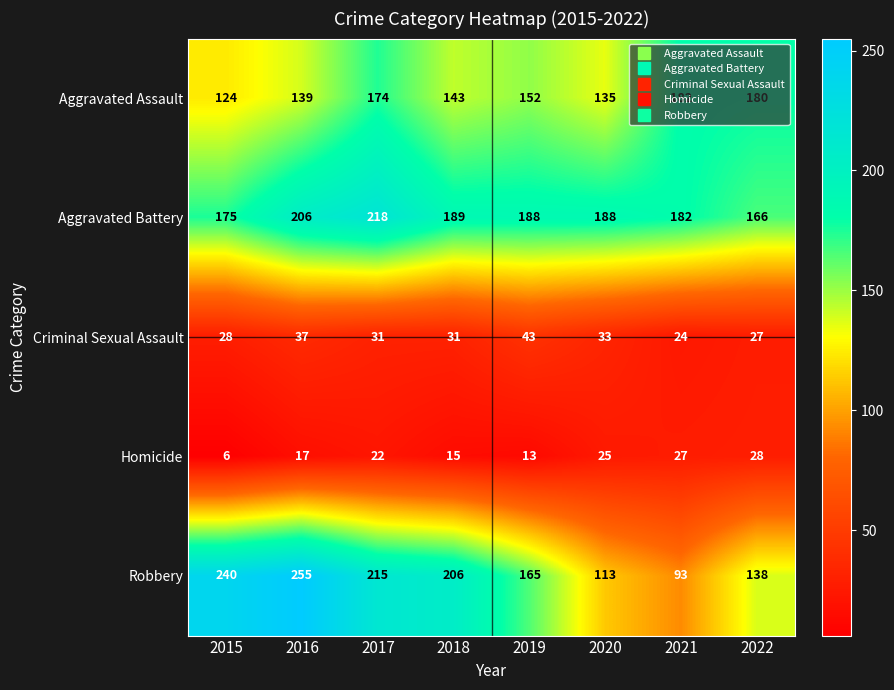

At 2015, list the series in order from smallest to largest.

Homicide, Criminal Sexual Assault, Aggravated Assault, Aggravated Battery, Robbery